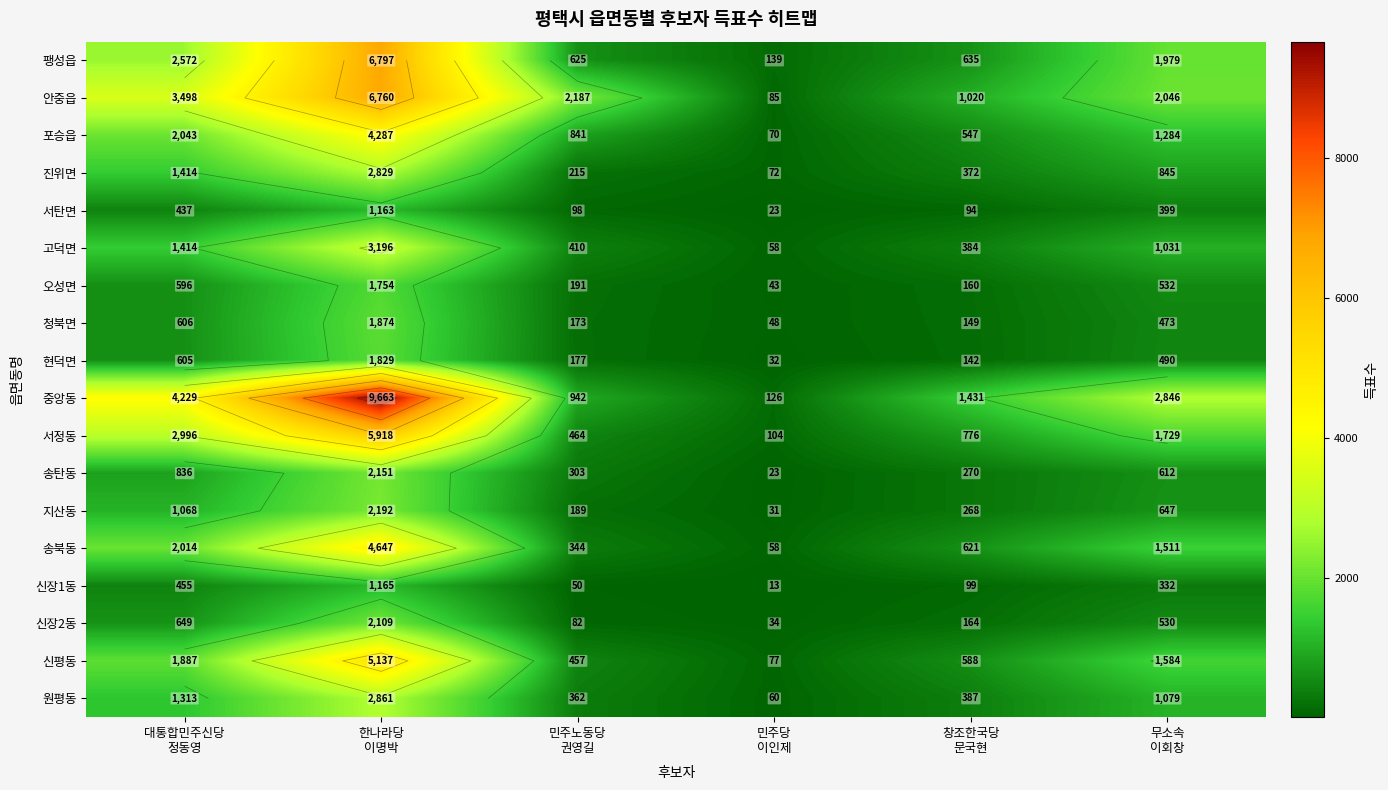

At which label does 청북면 reach its minimum?

민주당 이인제